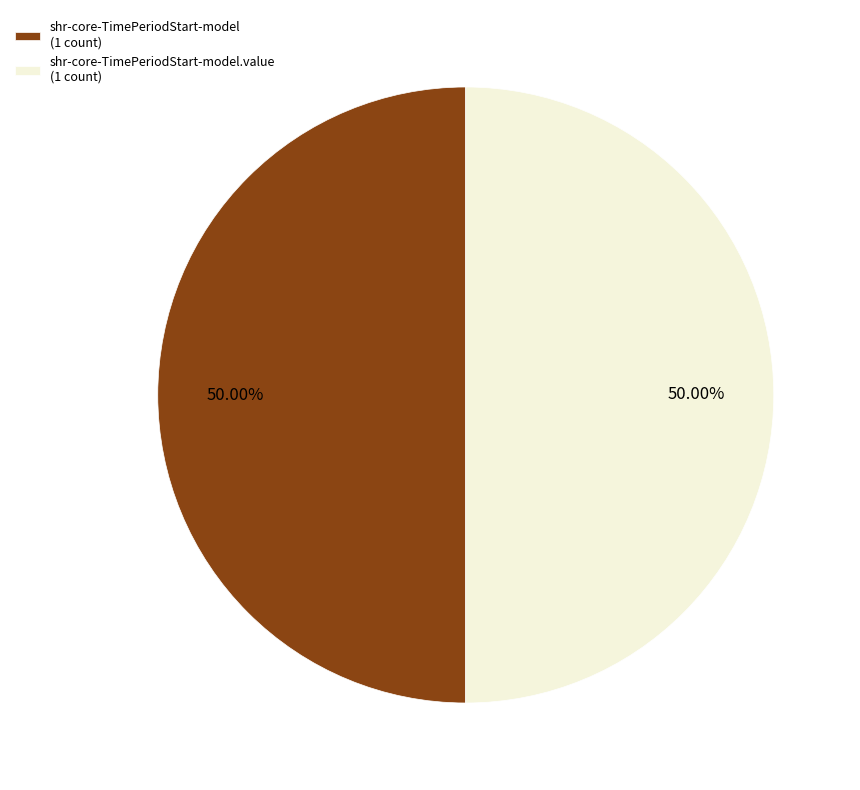

Approximately how many times larger is the value at shr-core-TimePeriodStart-model.value (1 count) compared to shr-core-TimePeriodStart-model (1 count)?

1.0